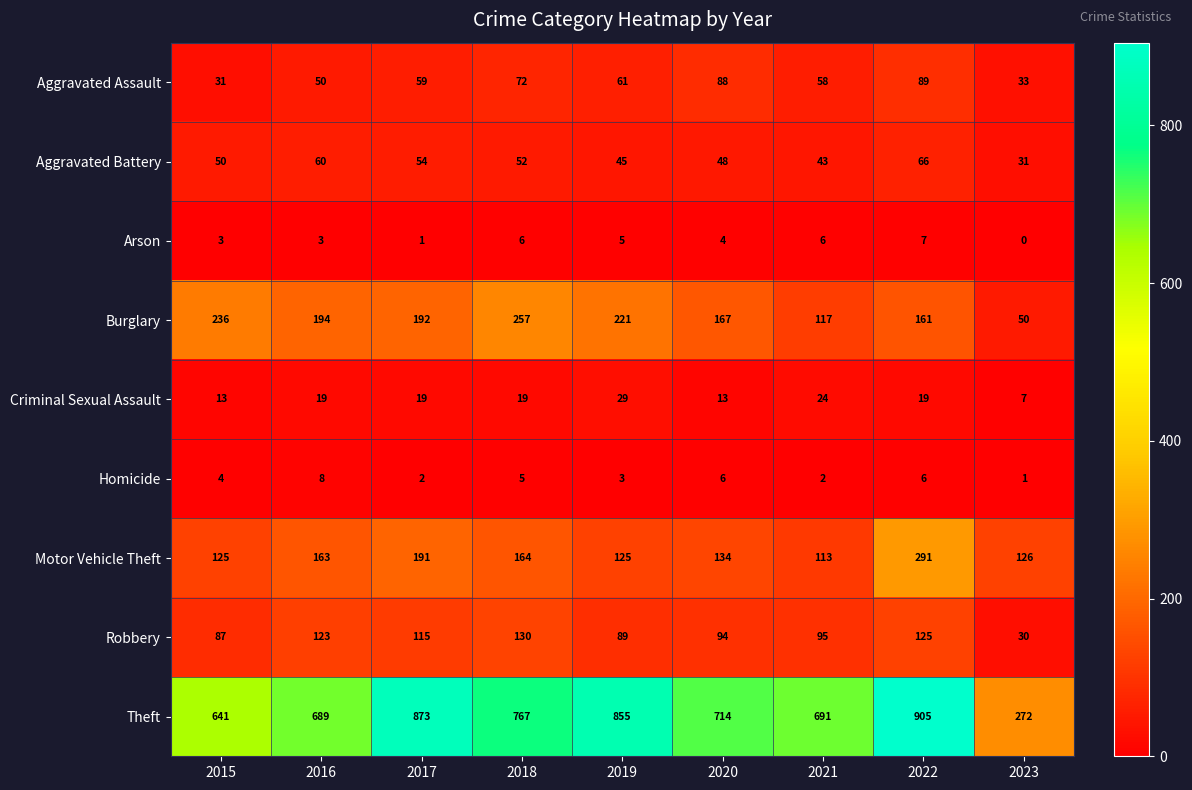

What value does the Aggravated Assault series have at 2020, to the nearest 5?

90